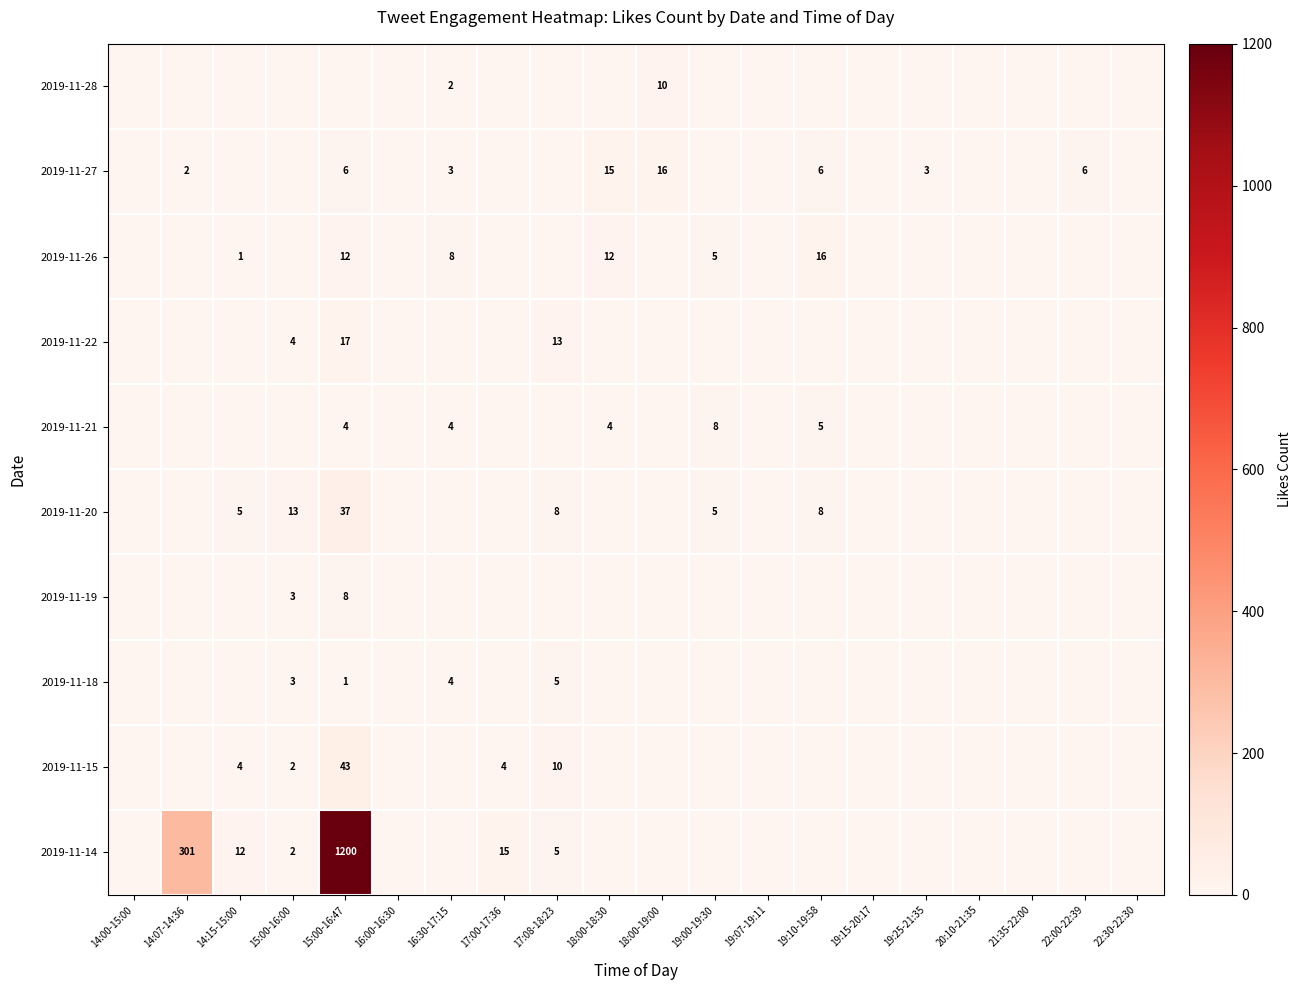

Is it true that 2019-11-20 equals 8 at 19:10-19:58?

True